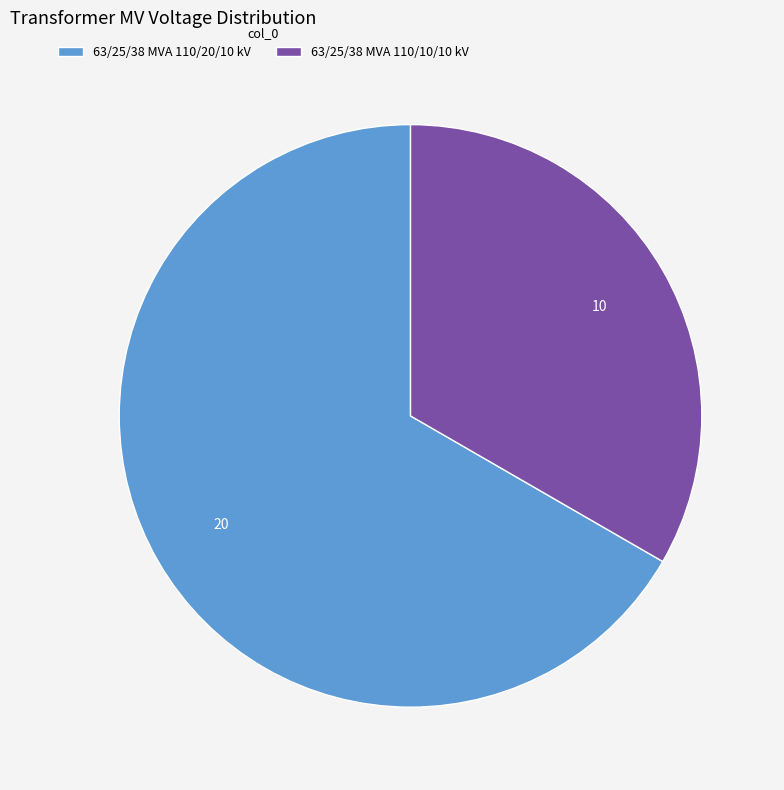

Rank the categories by value from highest to lowest.

63/25/38 MVA 110/20/10 kV, 63/25/38 MVA 110/10/10 kV